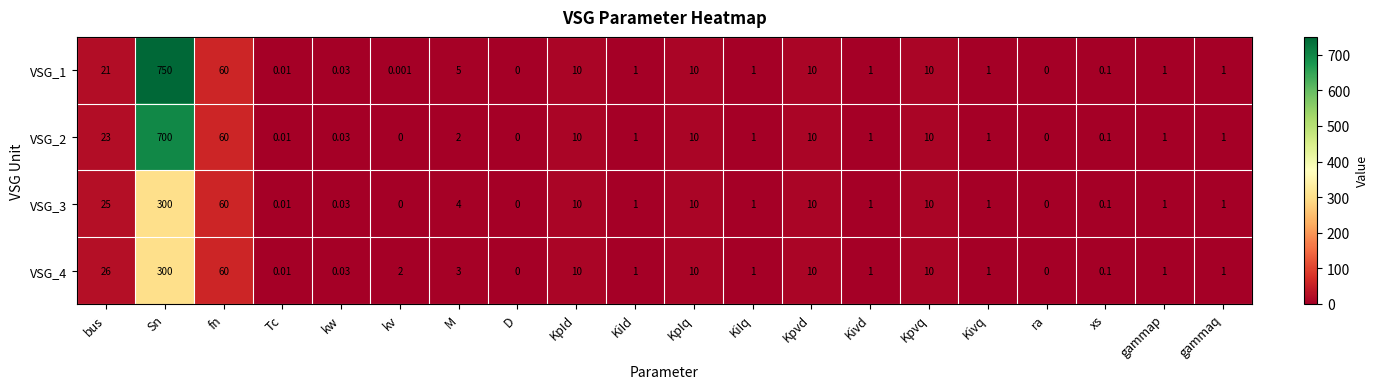

Where is VSG_1 nearest to the value 375?

fn